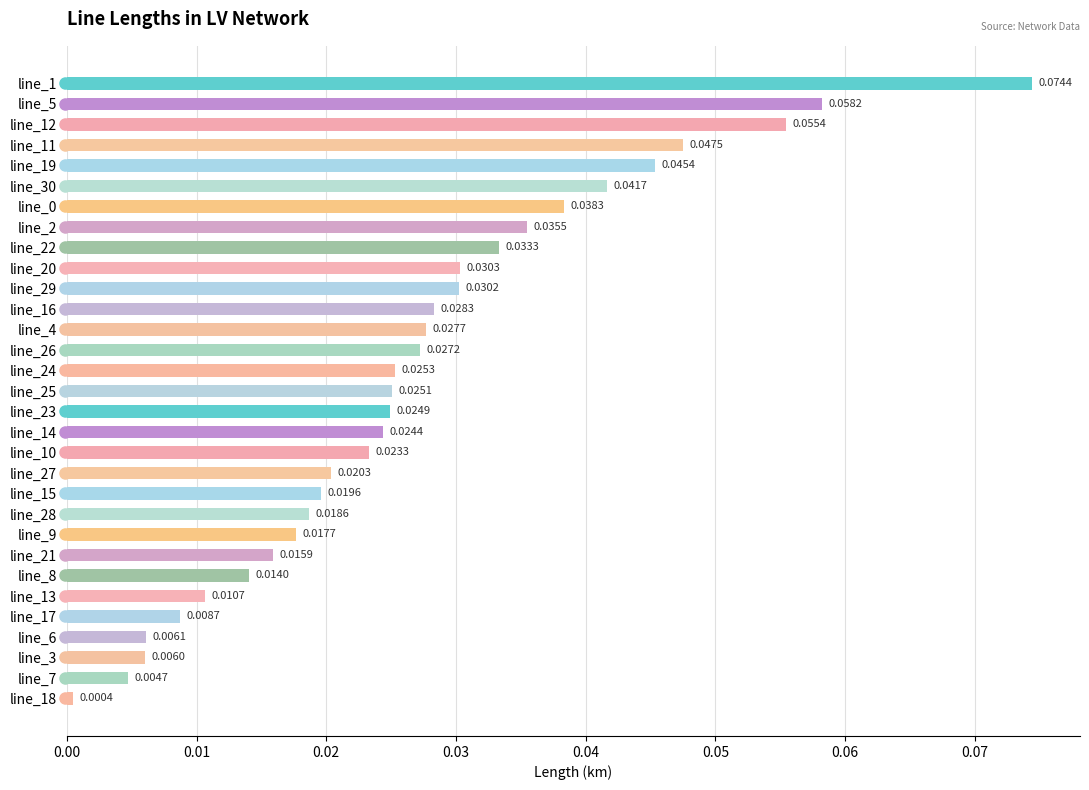

Does the chart contain any negative values?

No